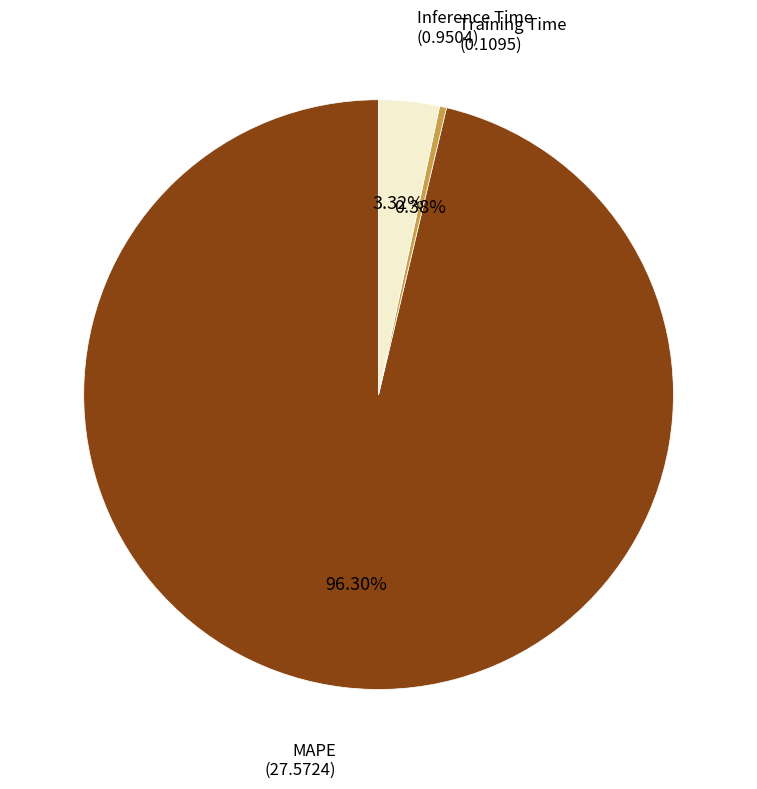

Is there any slice that represents more than half of the pie?

Yes